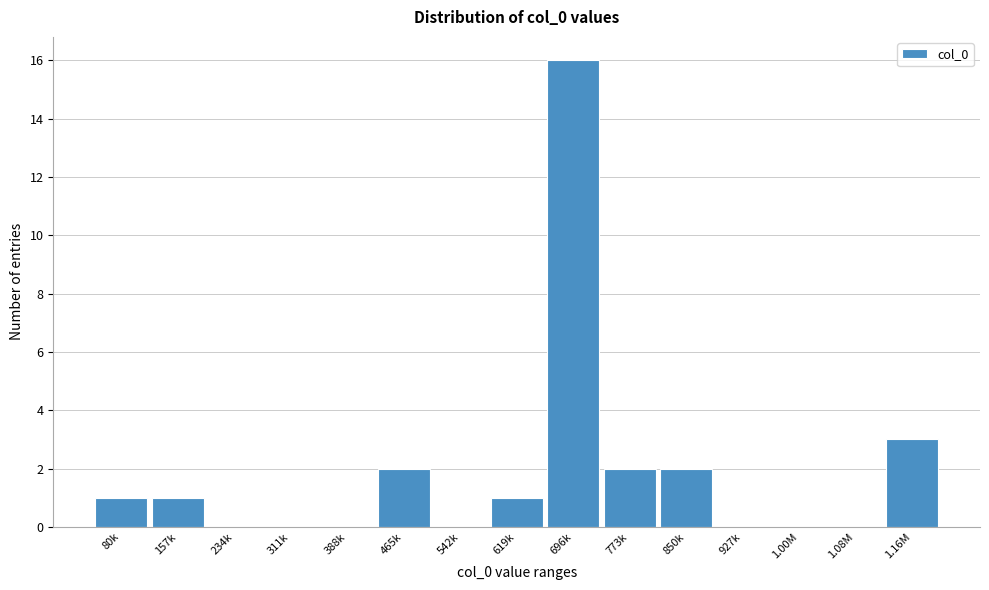

Reading right to left, list all the values displayed in this chart.

1.16M=3	1.08M=0	1.00M=0	927k=0	850k=2	773k=2	696k=16	619k=1	542k=0	465k=2	388k=0	311k=0	234k=0	157k=1	80k=1